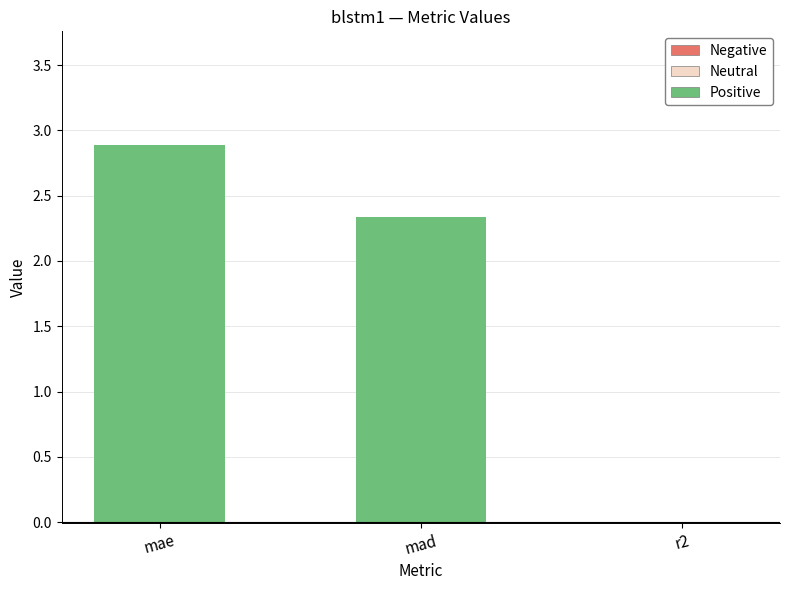

Rank the categories by value from highest to lowest.

mae, mad, r2